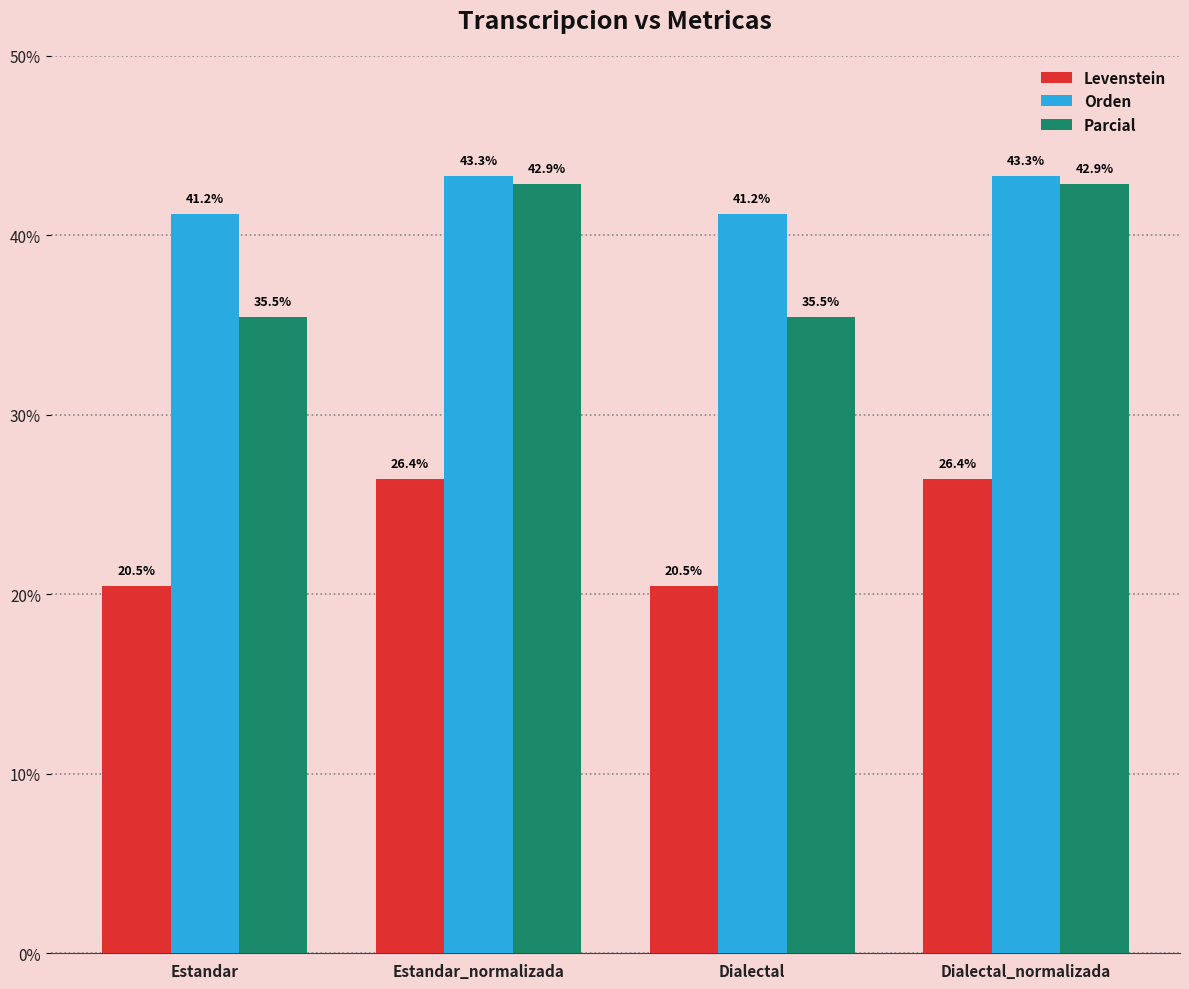

What is the sum of the Orden values at Estandar_normalizada and Dialectal_normalizada?

86.6